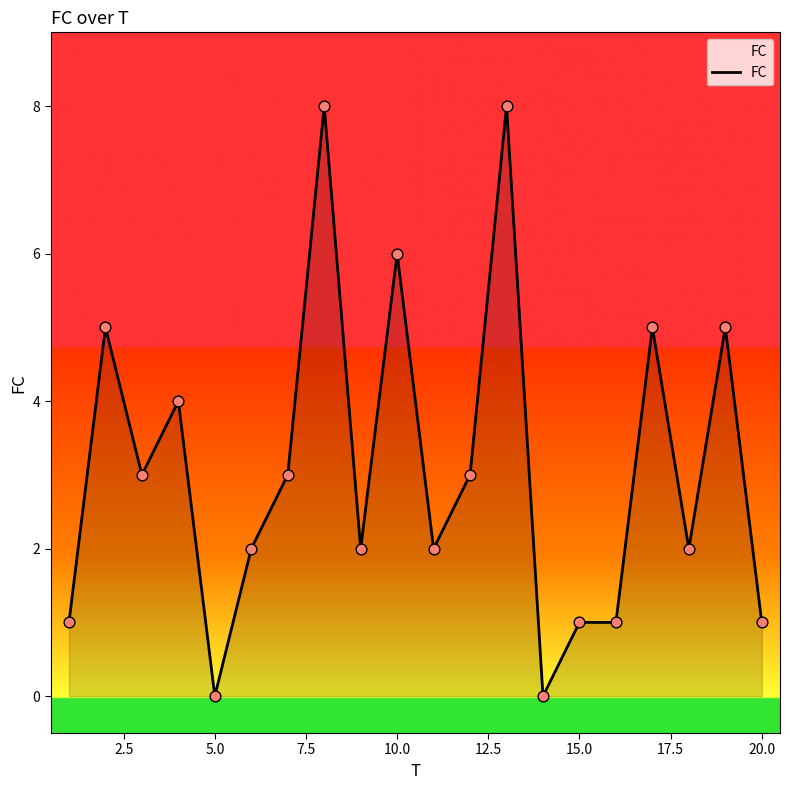

What is the difference between the maximum and minimum values?

8